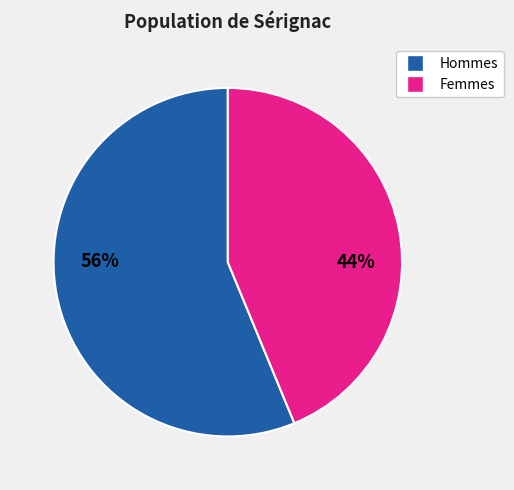

Is it true that Hommes is 64% of the pie?

False